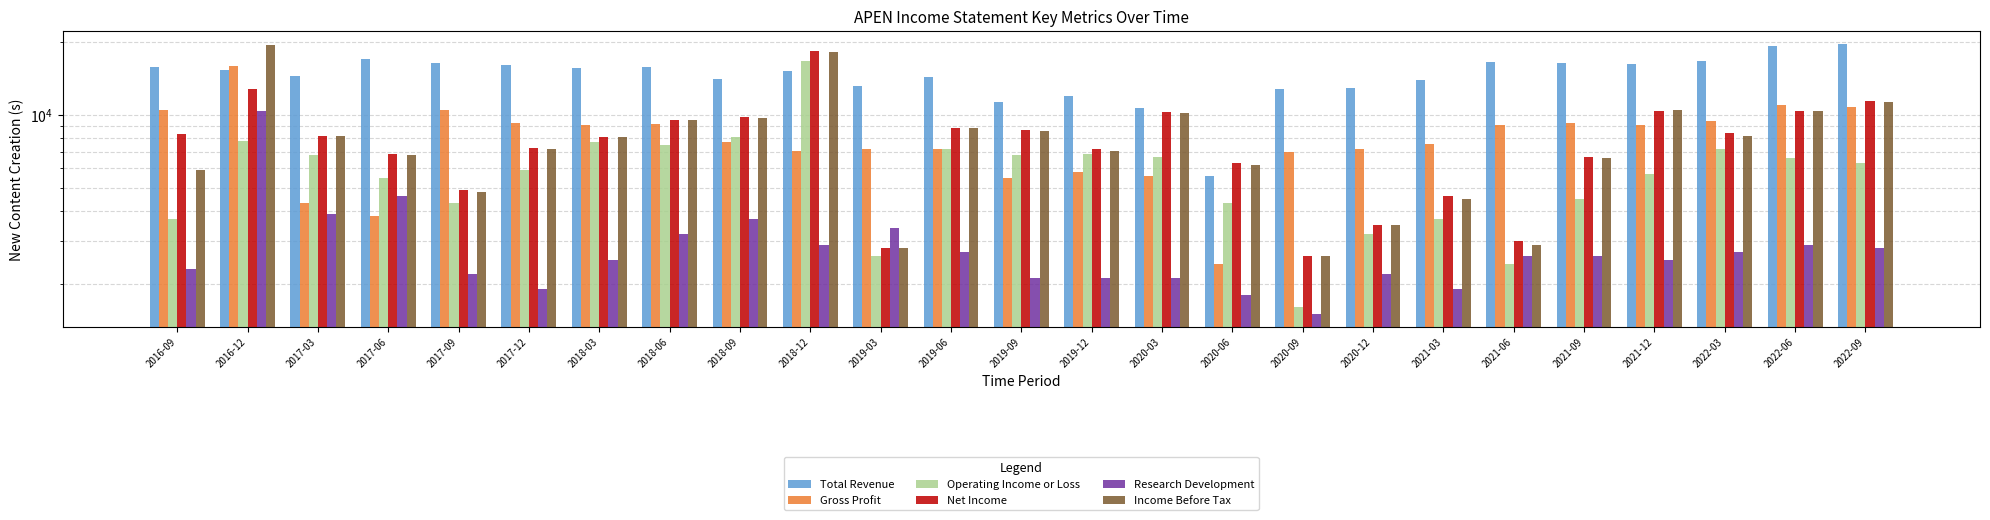

Which has a higher value, 2022-06 or 2018-12?

2022-06